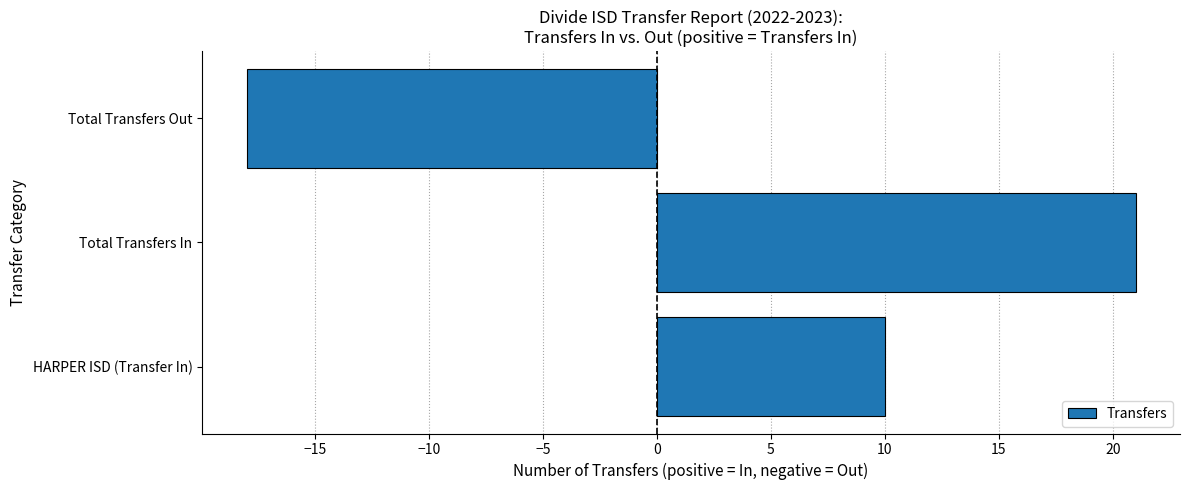

At which category does the chart reach its peak across all series?

Total Transfers In